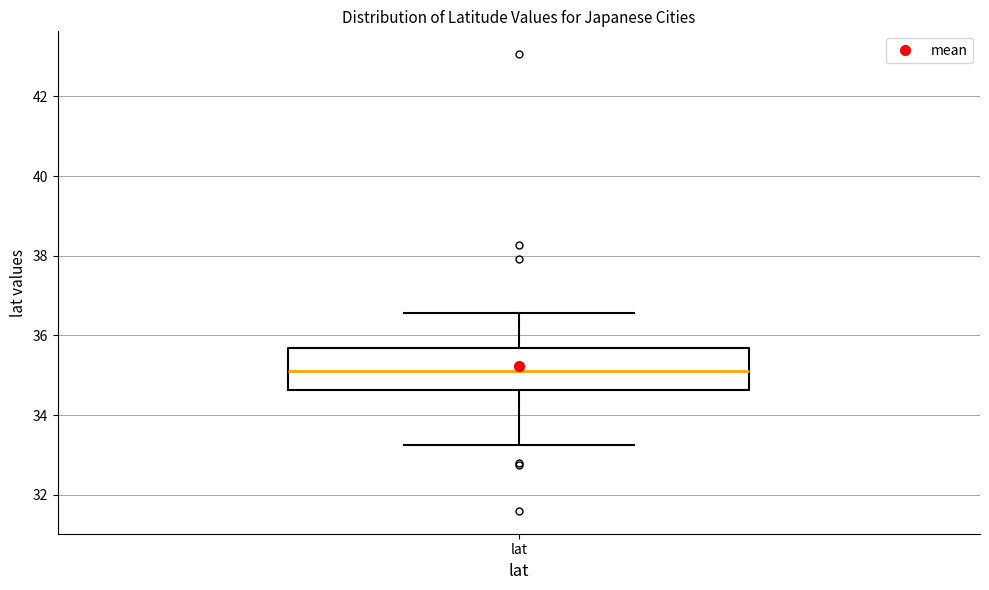

Where is the upper edge of the box for lat on the y-axis? The values are not printed on the chart, so give them approximately, as read against the axis.

35.6